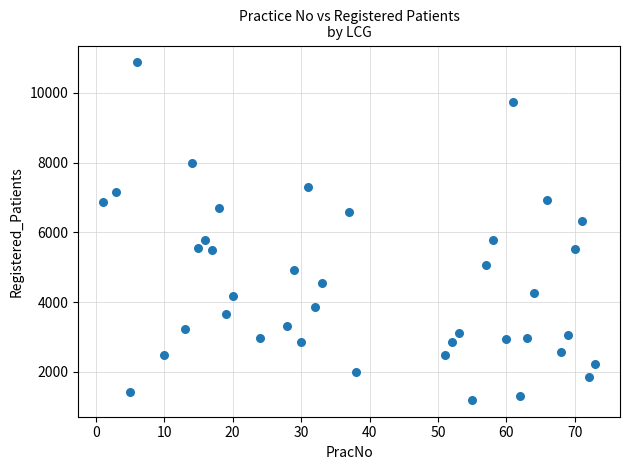

What is the range of X values (max minus min)?

72